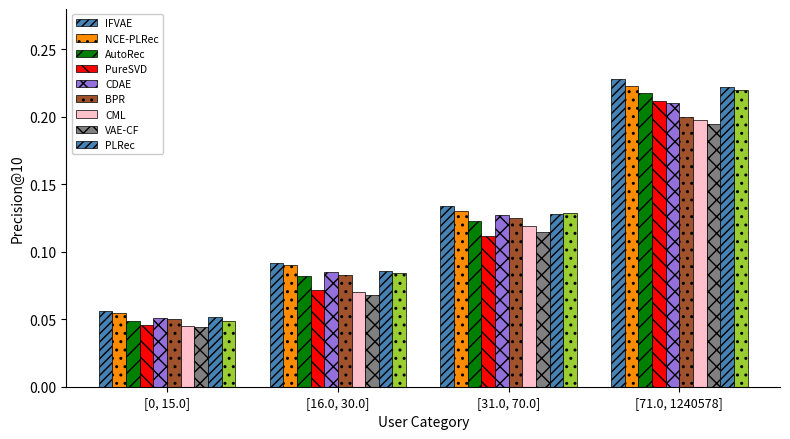

Count the number of data series in this chart.

10